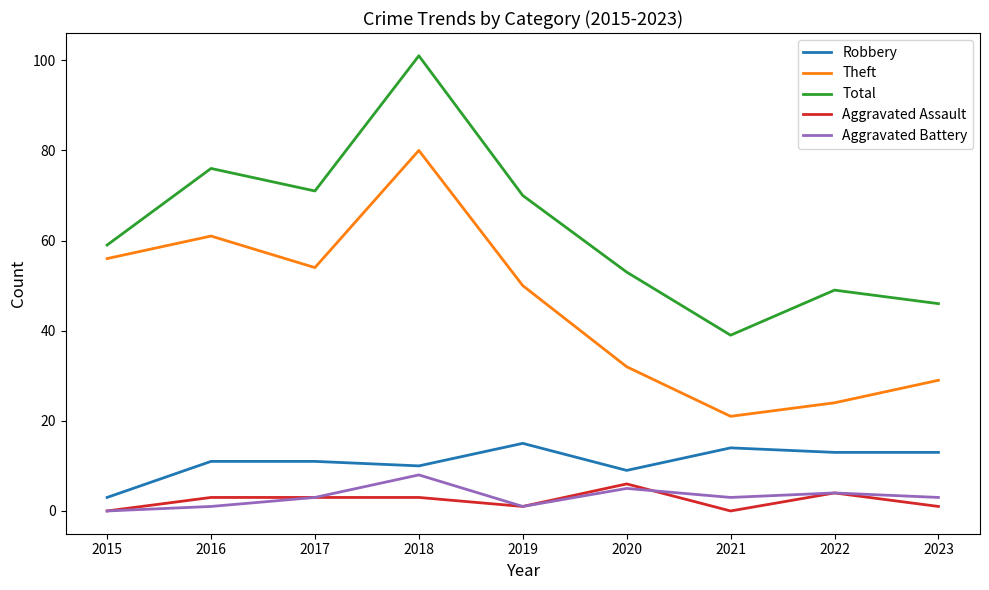

What are all the series names shown in the legend?

Robbery, Theft, Total, Aggravated Assault, Aggravated Battery